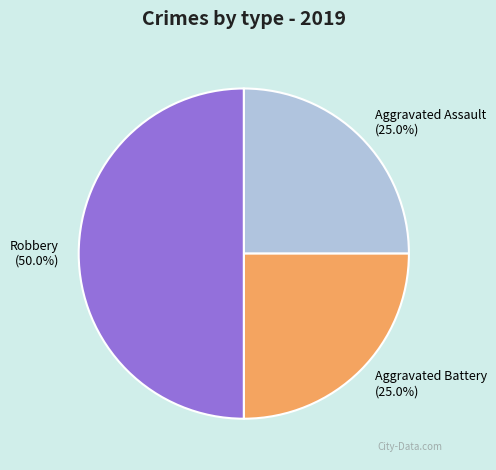

What percentage is the Aggravated Assault slice, to the nearest percent?

25%